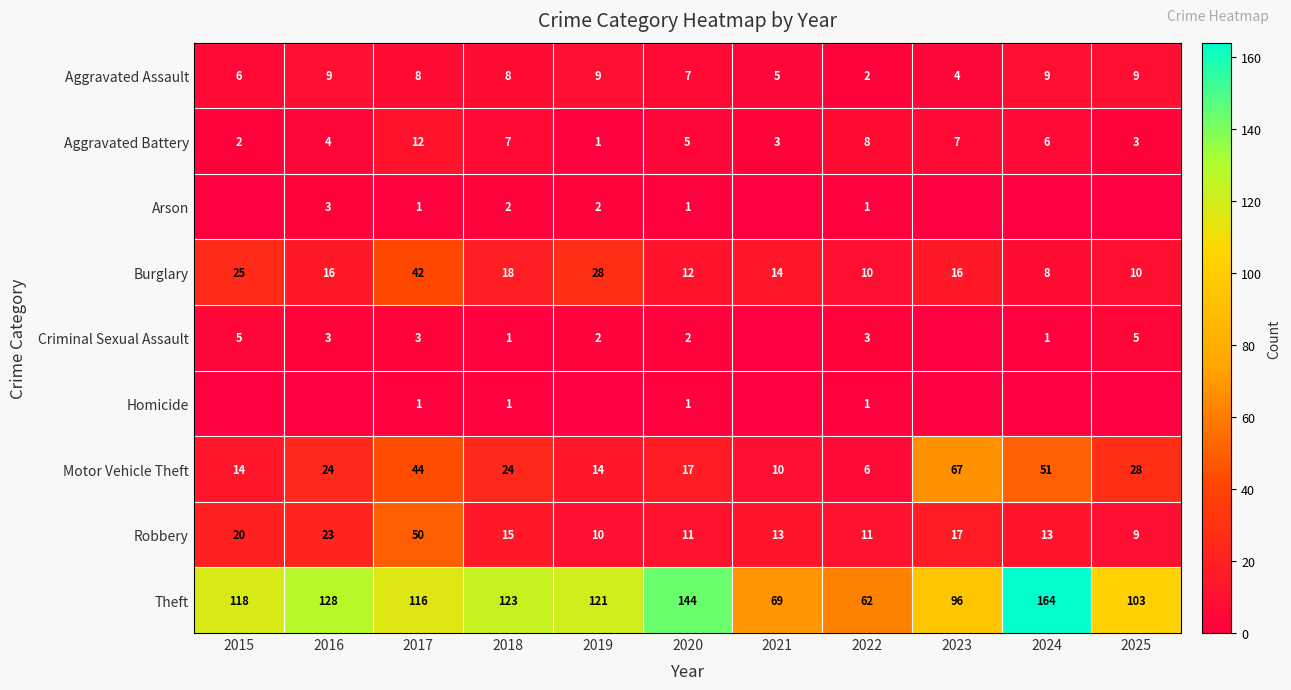

True or false: Aggravated Battery has a value of 2 at 2015.

True